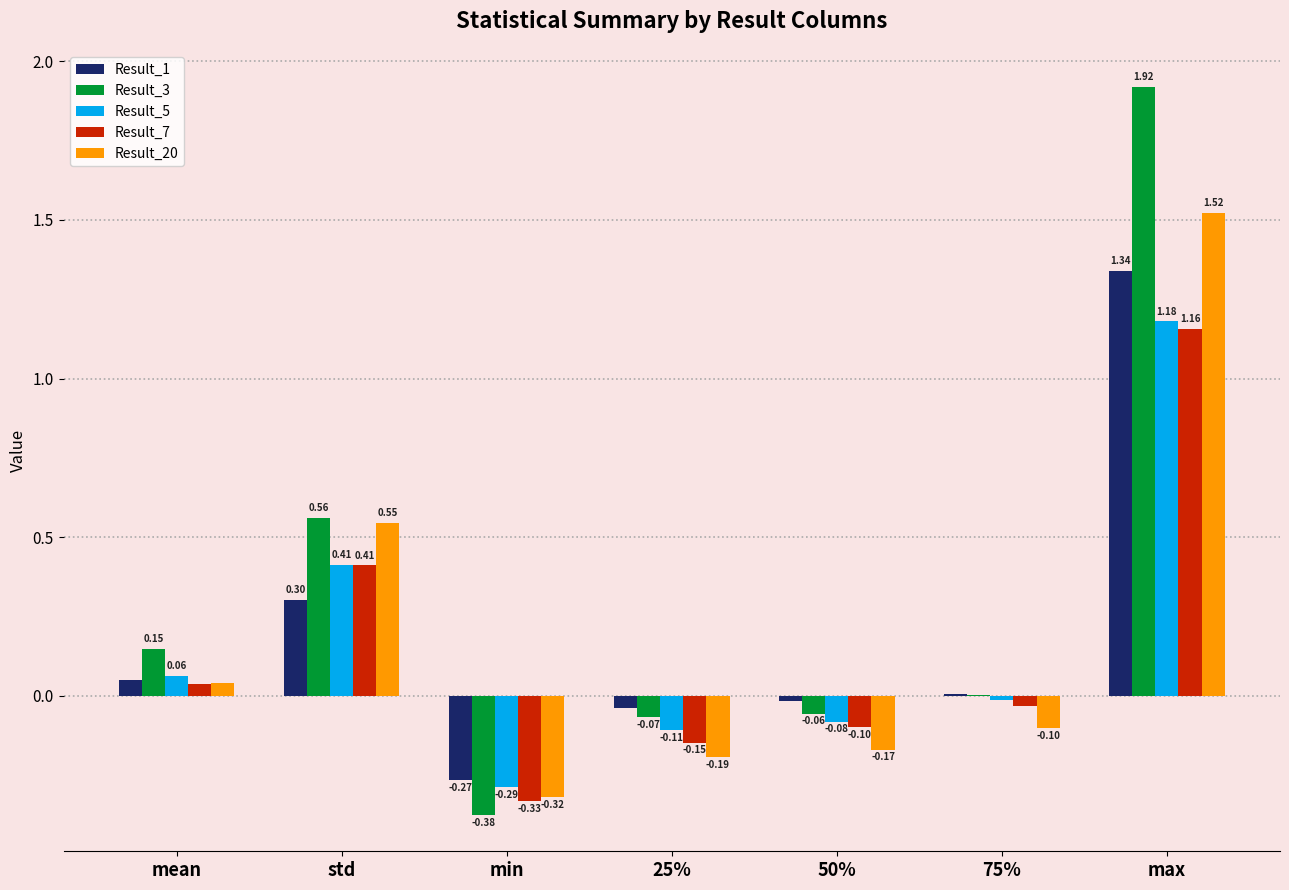

What is the average value of the Result_20 series?

0.2